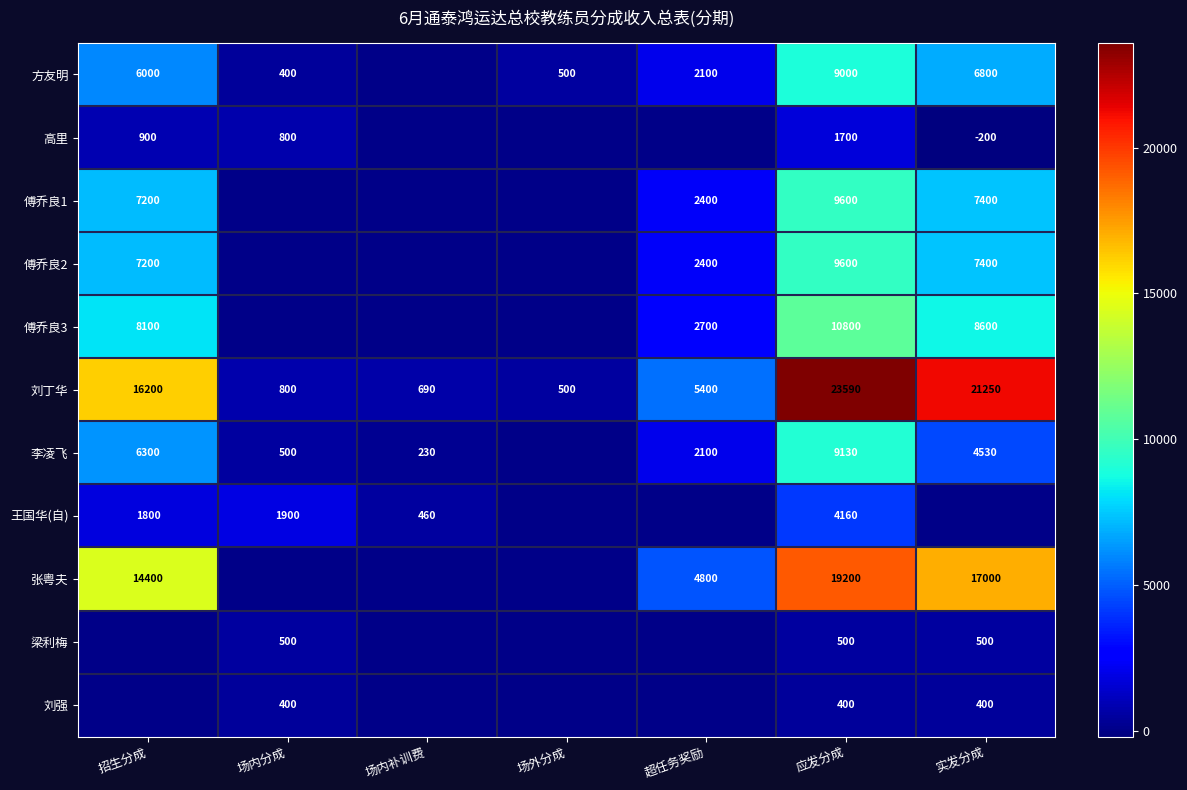

Is it true that 张粤夫 equals 4800 at 超任务奖励?

True